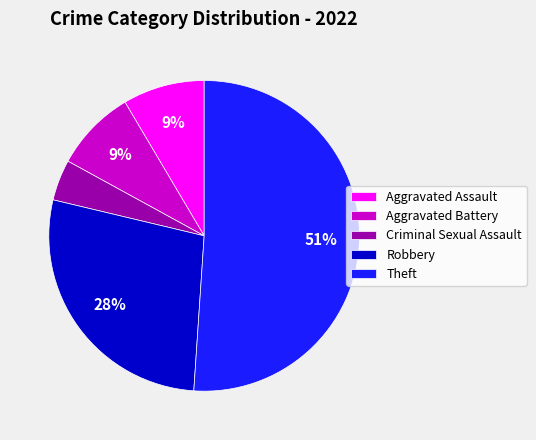

To the nearest percent, what percentage of the pie is Aggravated Battery?

9%